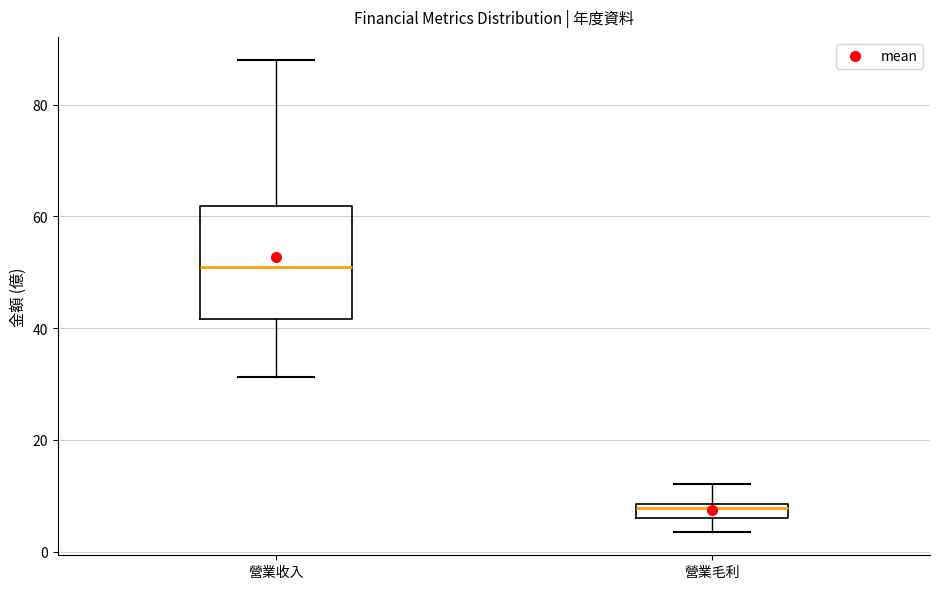

Which box's median line is the highest?

營業收入